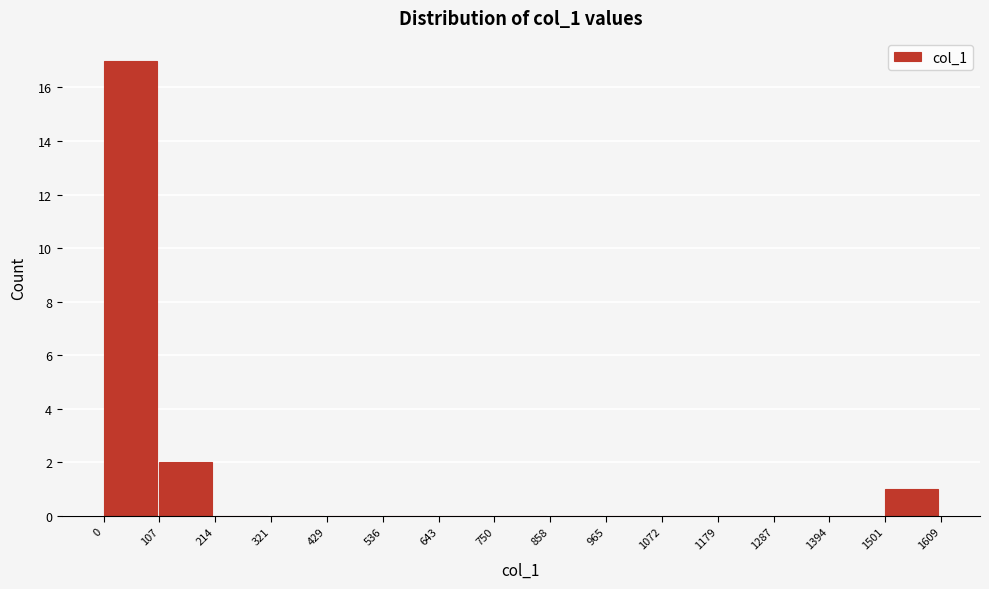

How tall is the bar that spans 1501 to 1609 on the x-axis? The values are not printed on the chart, so give them approximately, as read against the axis.

1